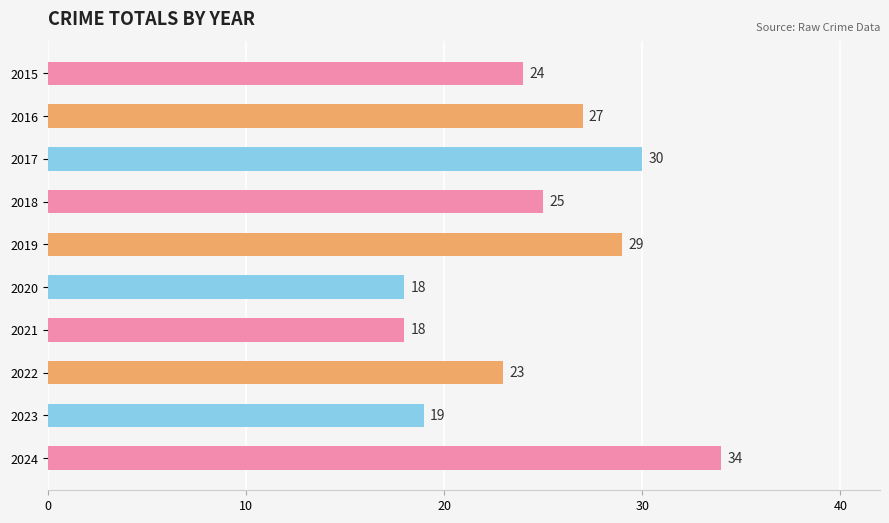

Which has a higher value, 2017 or 2019?

2017